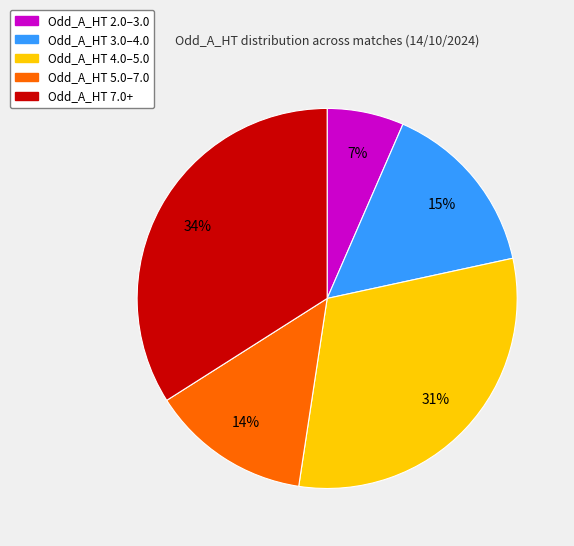

To the nearest percent, what is the difference between the largest and smallest slice percentages?

27%